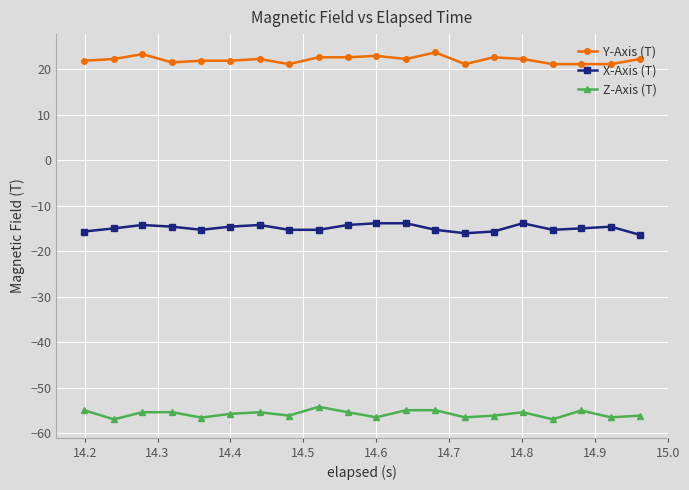

List the series in order of their peak value, highest first.

Y-Axis (T), X-Axis (T), Z-Axis (T)